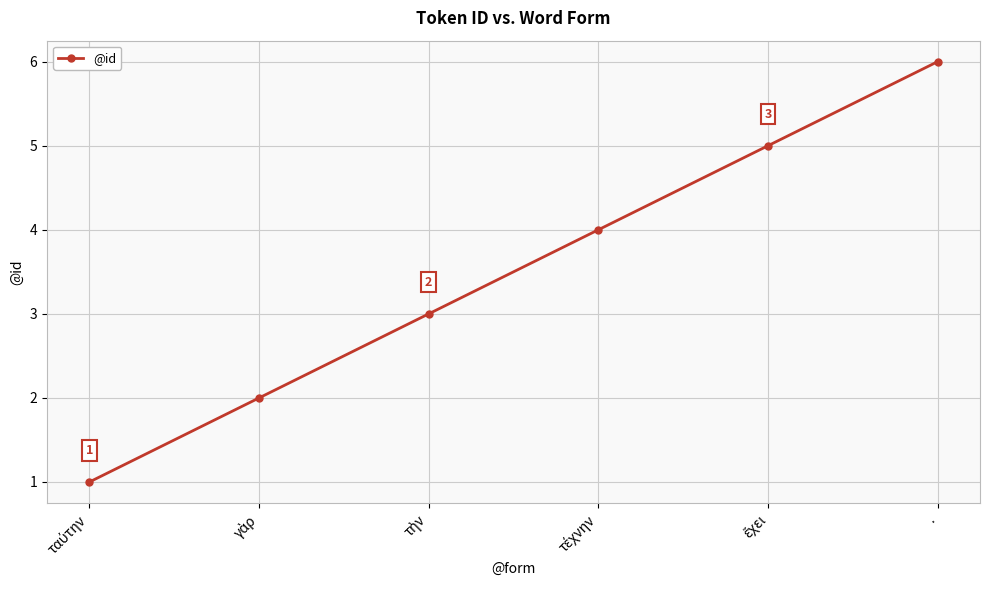

Count the values in the range 2 to 5.

4